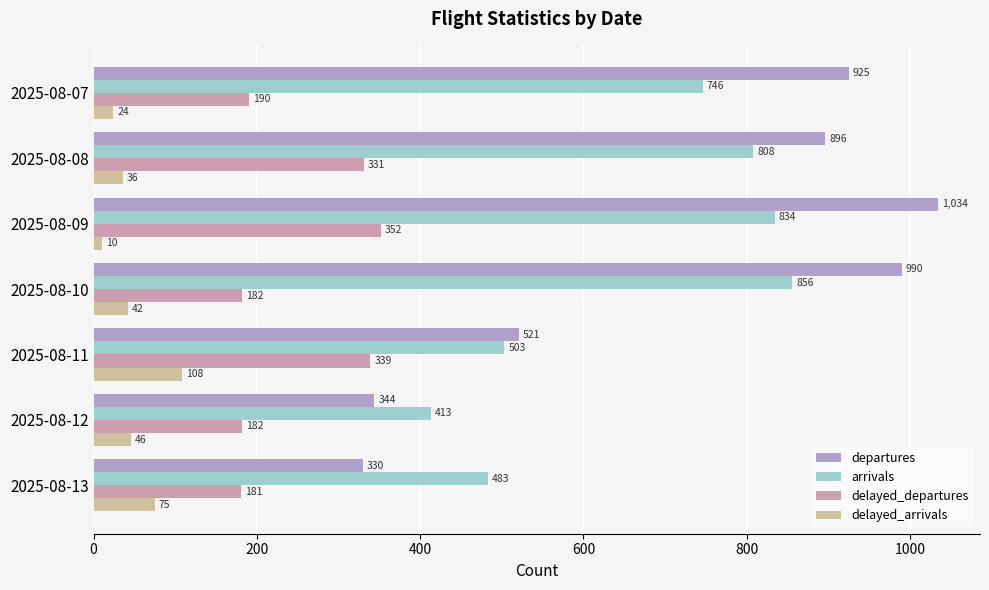

How many distinct data groups are displayed?

4